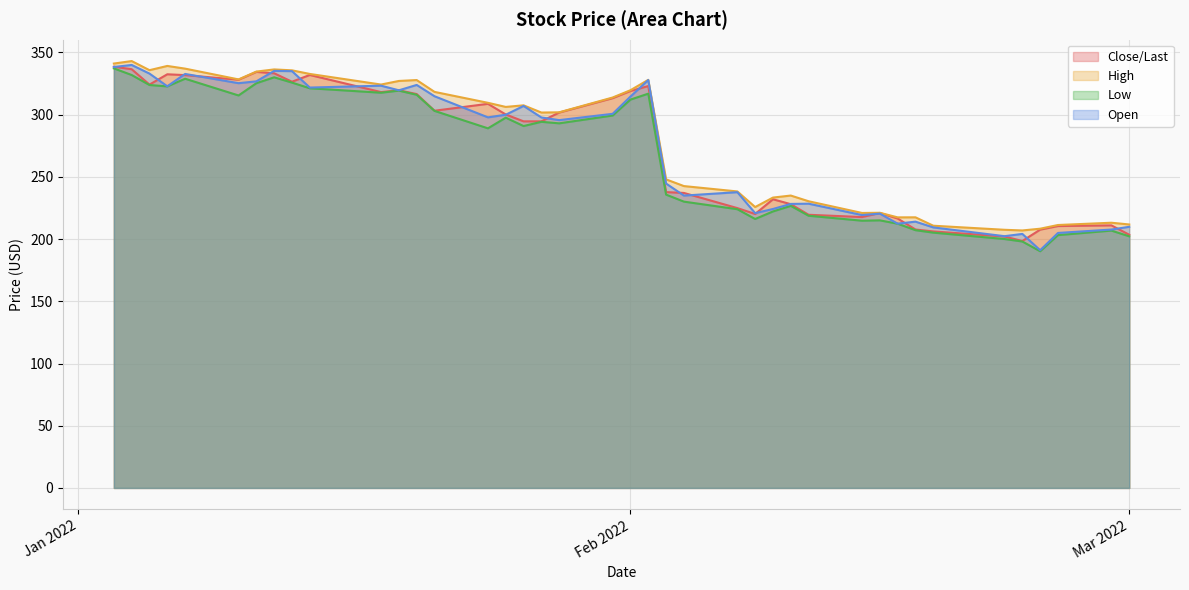

In Open, how many points are higher than both neighbors (excluding endpoints)?

12